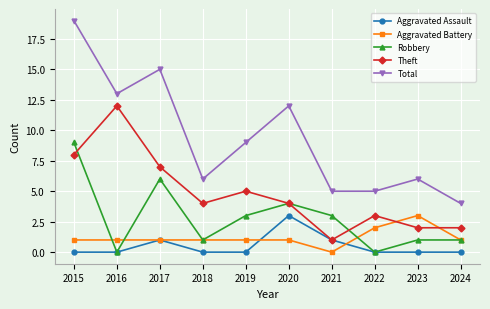

The Theft series shows 1 at 2023. True or false?

False